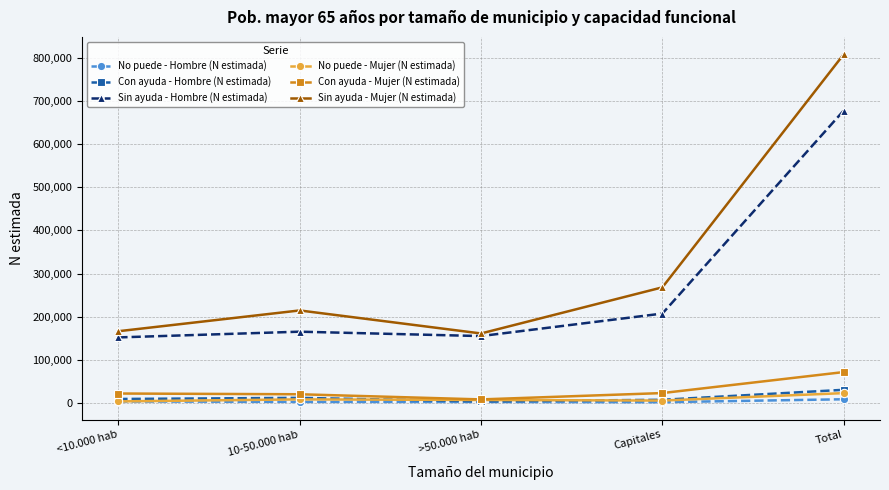

What is the maximum value for No puede - Mujer (N estimada)?

22314